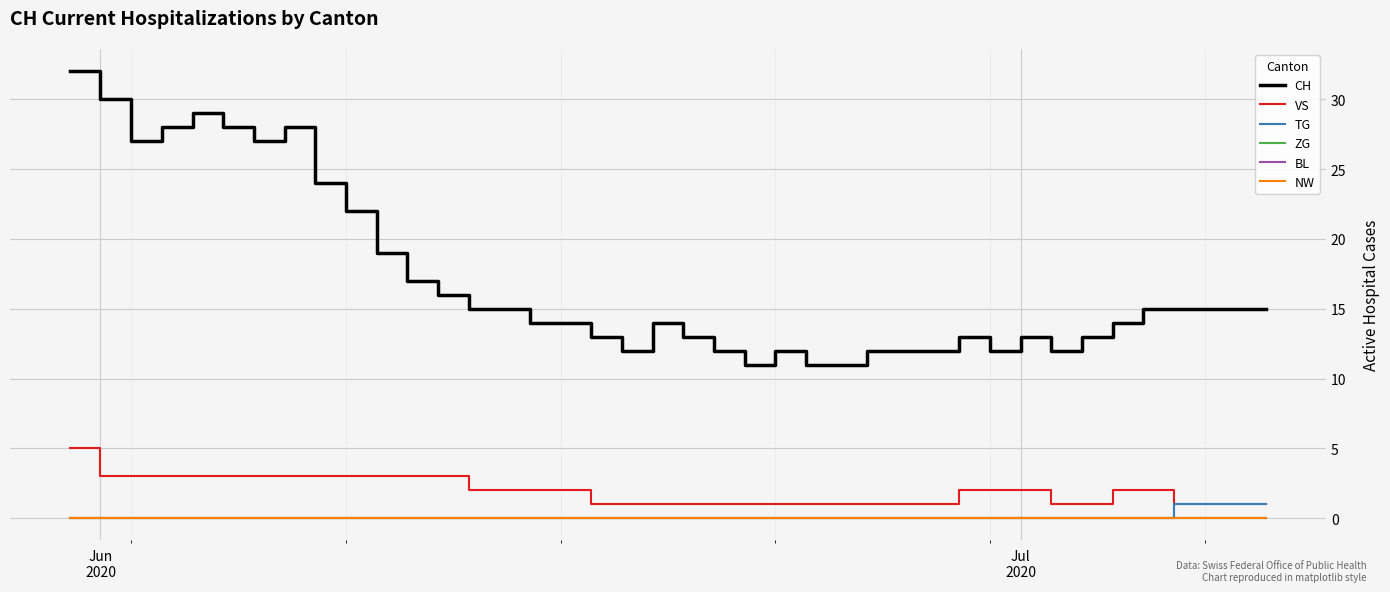

Does the chart have visible grid lines?

Yes